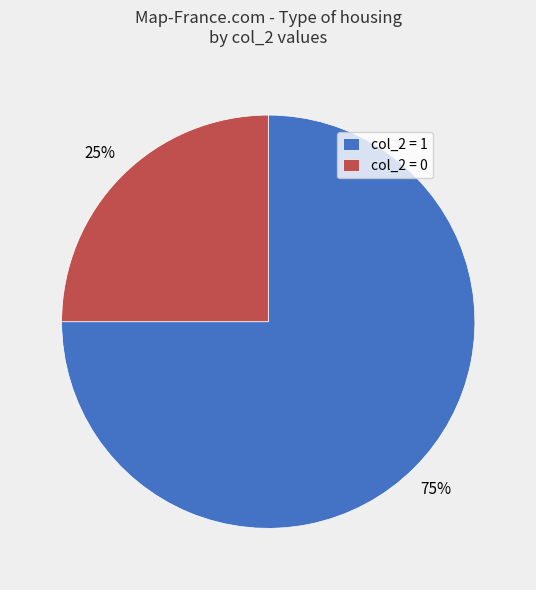

How many slices are in this pie chart?

2